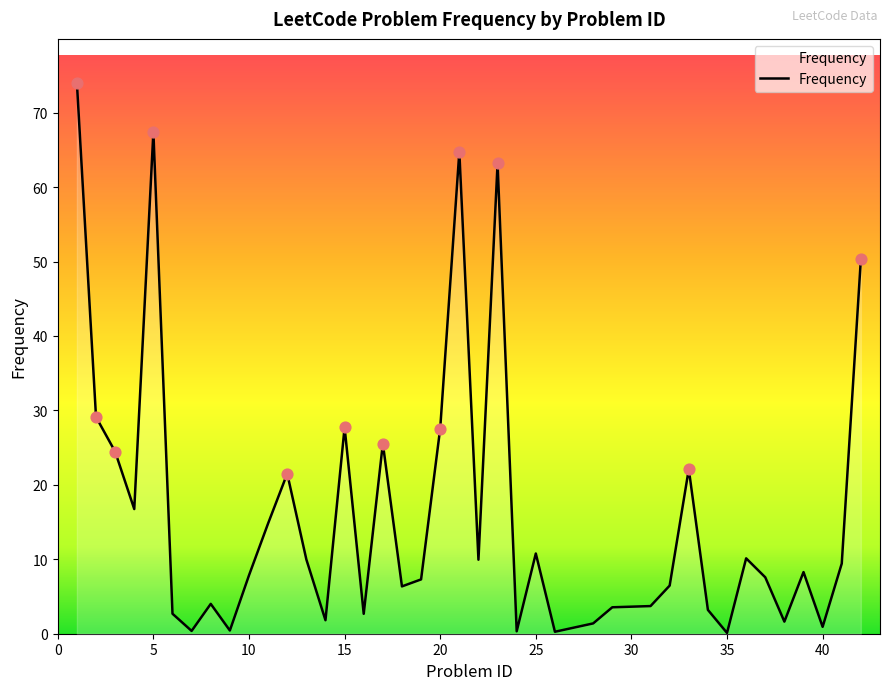

What is the maximum value shown in the chart?

74.0